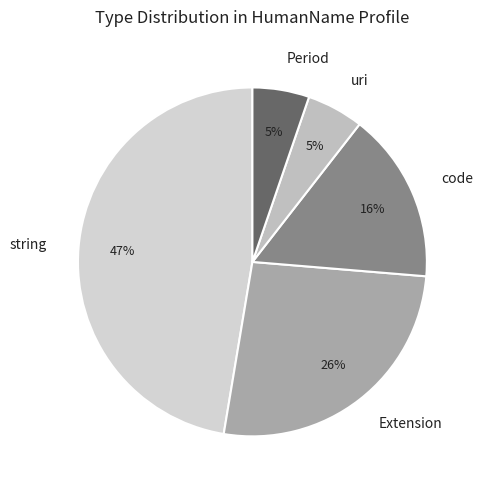

The uri slice represents 5% of the pie. True or false?

True